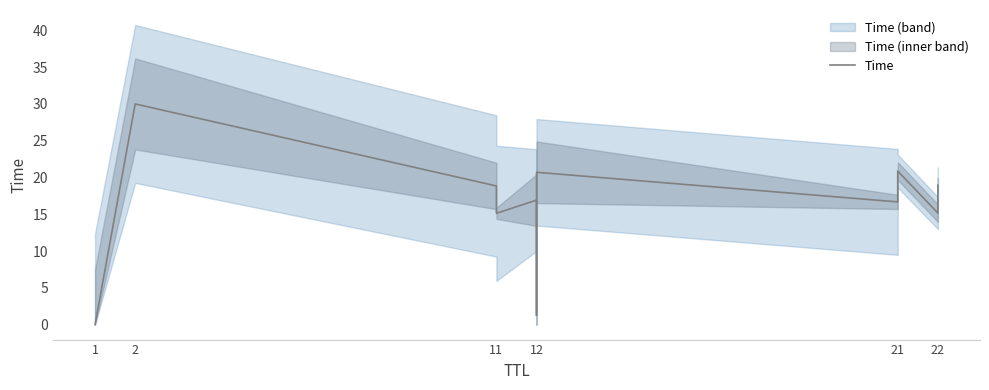

Rank the categories by value from highest to lowest.

2, 21, 12, 22, 11, 12, 21, 22, 11, 12, 1